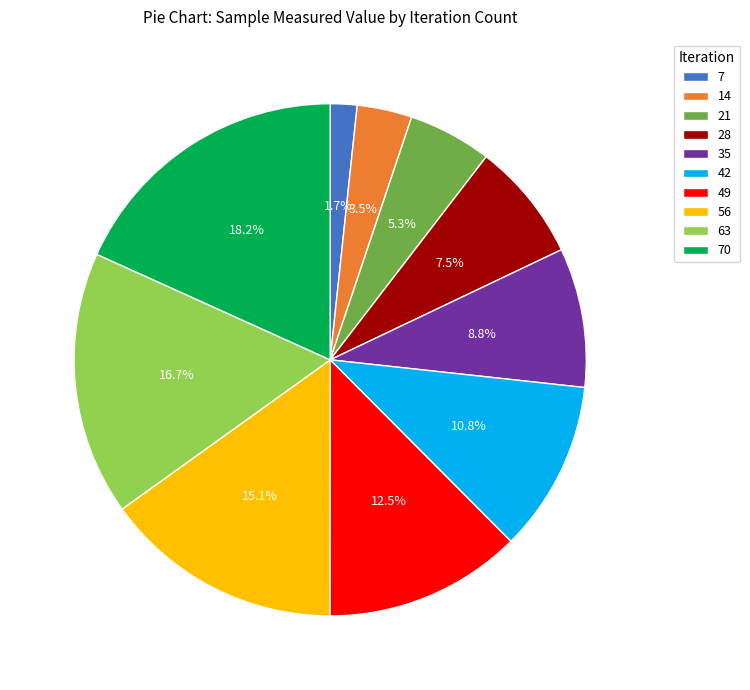

To the nearest percent, what is the combined percentage of 35 and 7?

10%